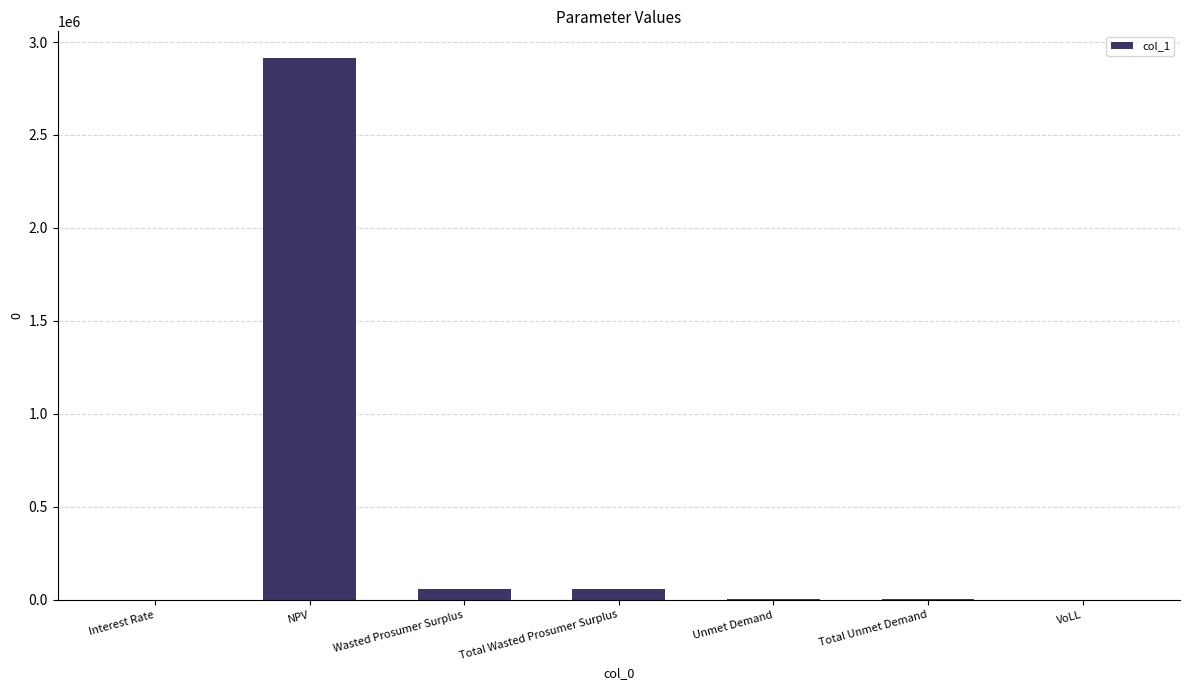

Read the value at NPV.

2911803.4